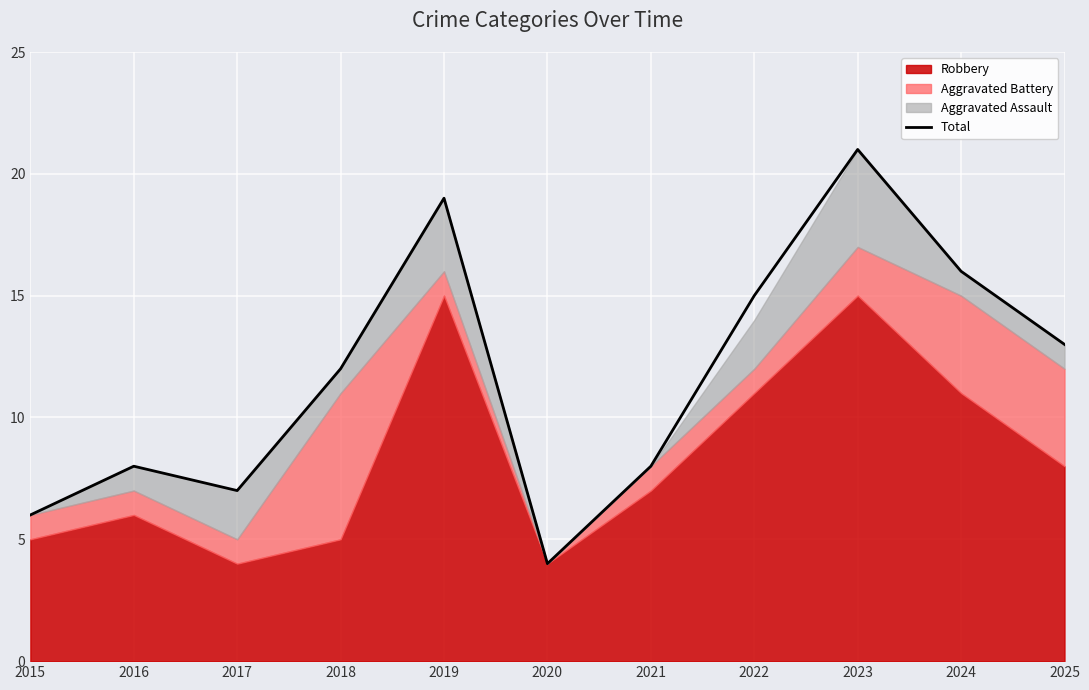

How many lines are shown in the chart?

1